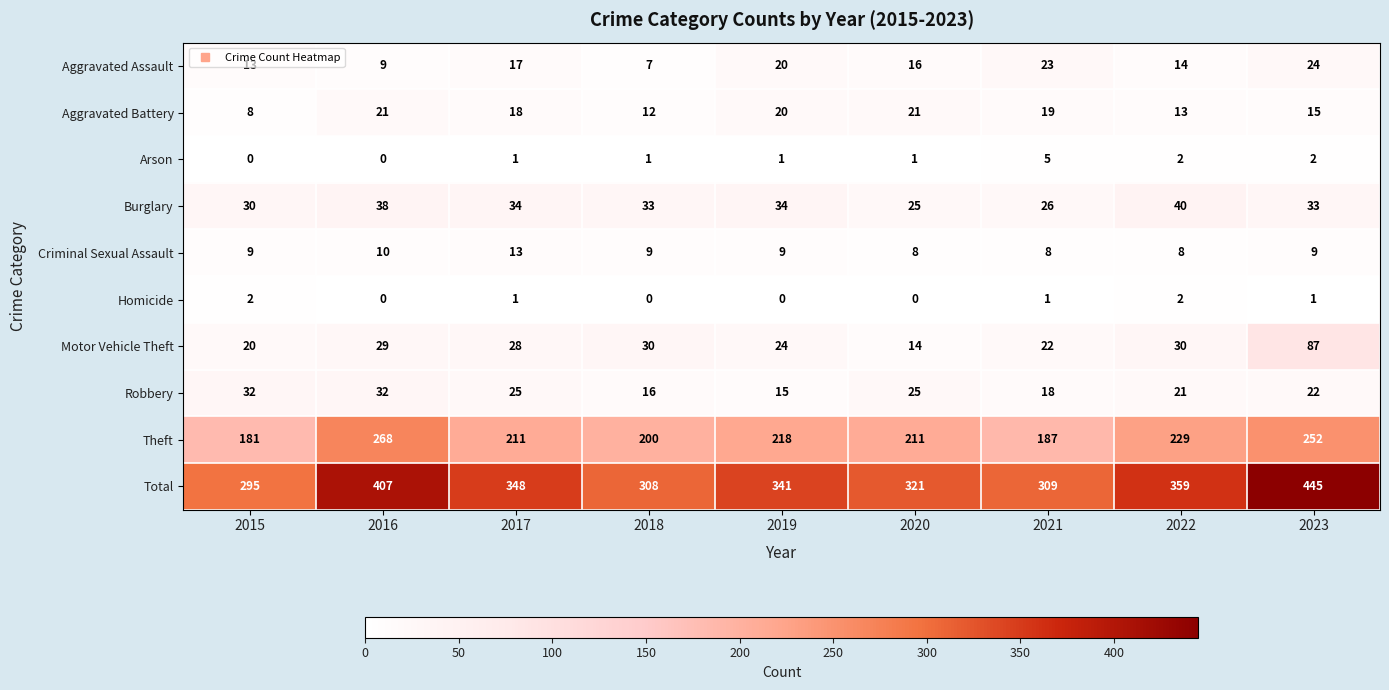

List the series in order of their peak value, lowest first.

Homicide, Arson, Criminal Sexual Assault, Aggravated Battery, Aggravated Assault, Robbery, Burglary, Motor Vehicle Theft, Theft, Total